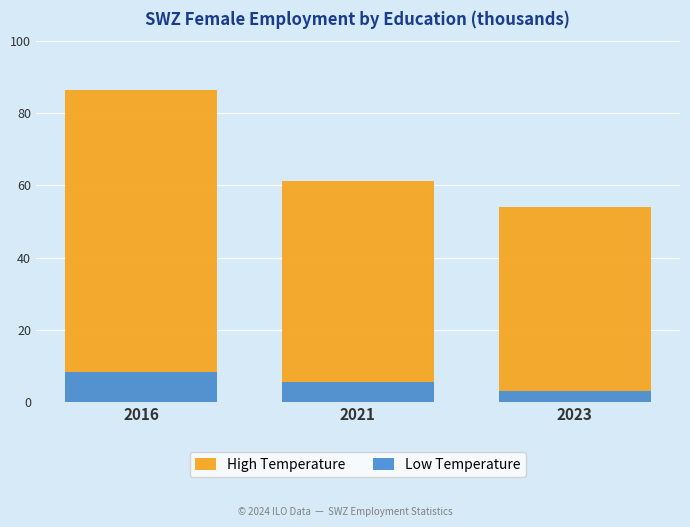

What is the difference between the Low Temperature values at 2023 and 2021?

2.4